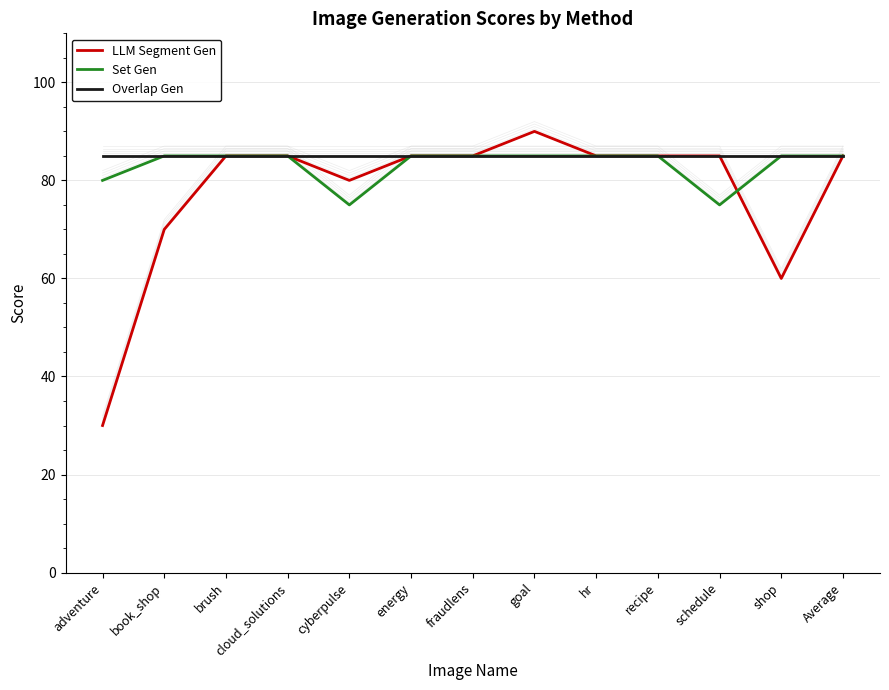

What value does the LLM Segment Gen series have at fraudlens, to the nearest 5?

85